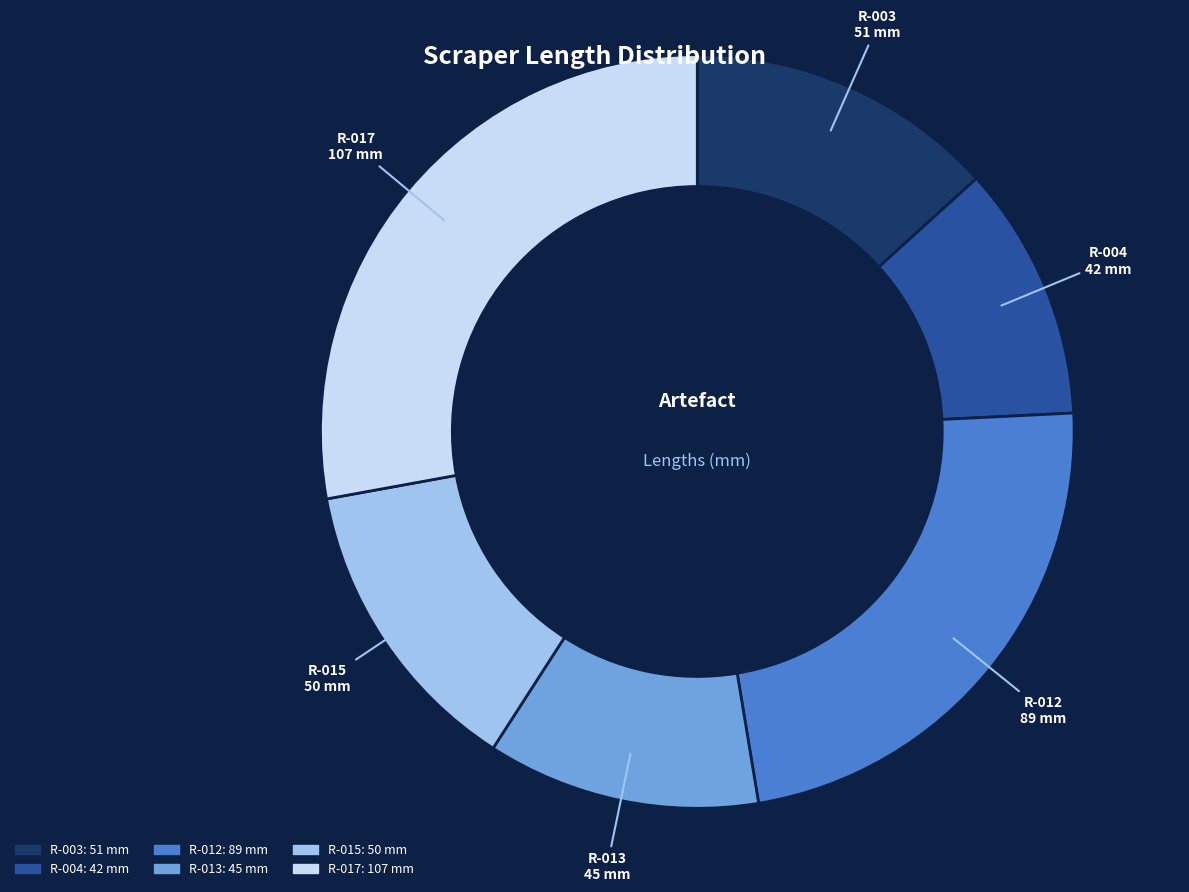

Is R-012 the majority of the pie?

No